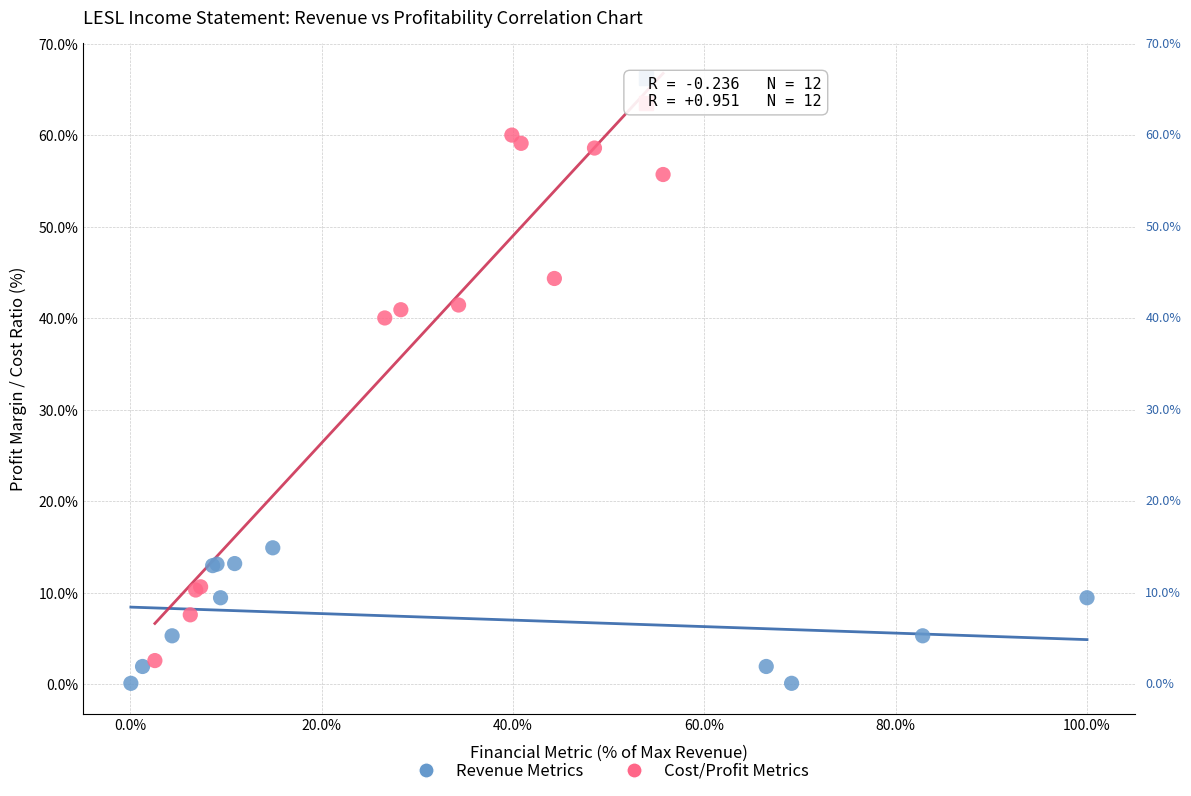

Which series contains the highest Y value?

Cost/Profit Metrics